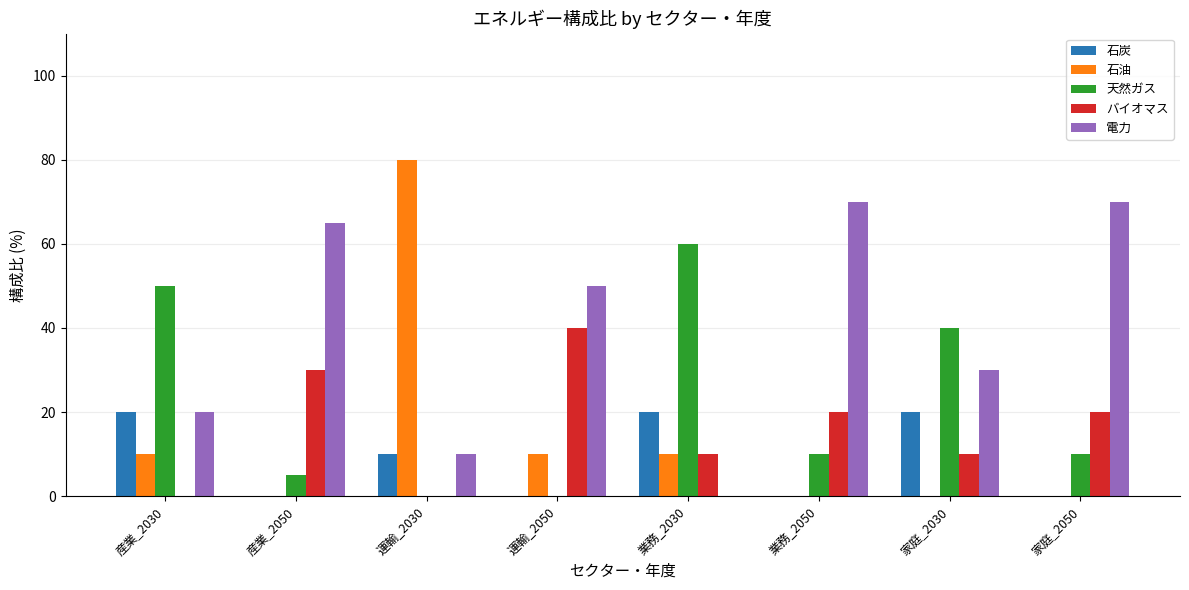

Reading left to right, what are all the values shown in this chart?

石炭: 産業_2030=20	産業_2050=0	運輸_2030=10	運輸_2050=0	業務_2030=20	業務_2050=0	家庭_2030=20	家庭_2050=0
石油: 産業_2030=10	産業_2050=0	運輸_2030=80	運輸_2050=10	業務_2030=10	業務_2050=0	家庭_2030=0	家庭_2050=0
天然ガス: 産業_2030=50	産業_2050=5	運輸_2030=0	運輸_2050=0	業務_2030=60	業務_2050=10	家庭_2030=40	家庭_2050=10
バイオマス: 産業_2030=0	産業_2050=30	運輸_2030=0	運輸_2050=40	業務_2030=10	業務_2050=20	家庭_2030=10	家庭_2050=20
電力: 産業_2030=20	産業_2050=65	運輸_2030=10	運輸_2050=50	業務_2030=0	業務_2050=70	家庭_2030=30	家庭_2050=70